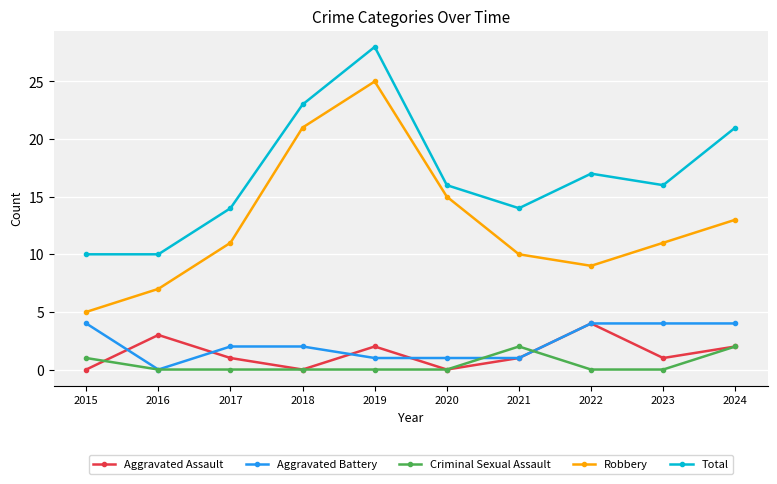

At which category is the sum across all series the highest?

2019